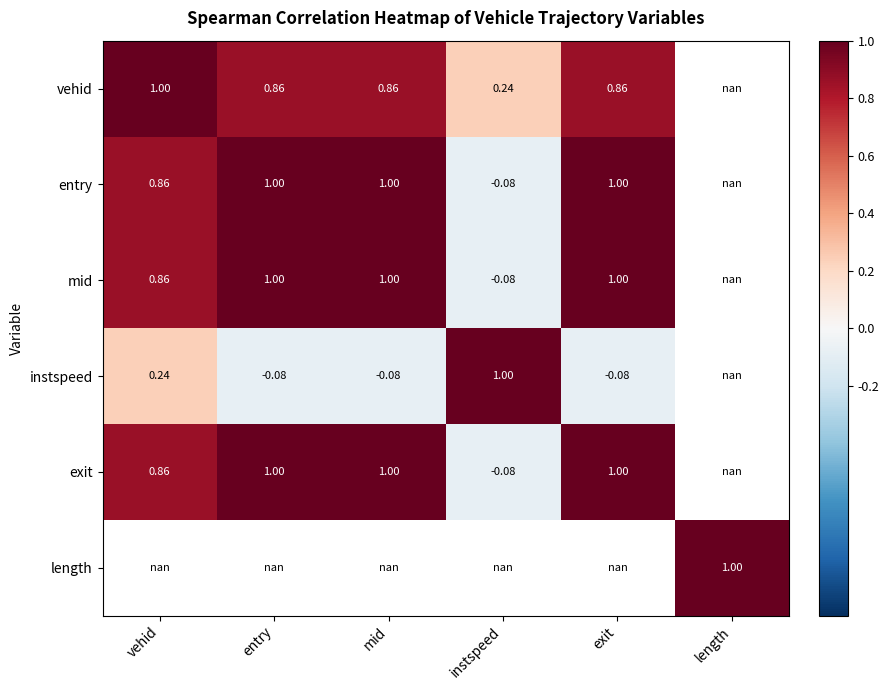

What is the sum of the instspeed values at mid and entry?

-0.2